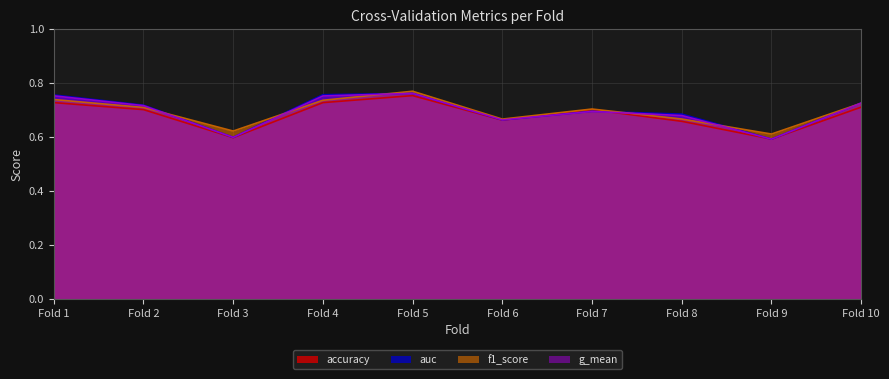

Reading left to right, extract all data points from this chart.

accuracy: 0.7	0.7	0.6	0.7	0.8	0.7	0.7	0.7	0.6	0.7
auc: 0.8	0.7	0.6	0.8	0.8	0.7	0.7	0.7	0.6	0.7
f1_score: 0.7	0.7	0.6	0.7	0.8	0.7	0.7	0.7	0.6	0.7
g_mean: 0.8	0.7	0.6	0.8	0.8	0.7	0.7	0.7	0.6	0.7